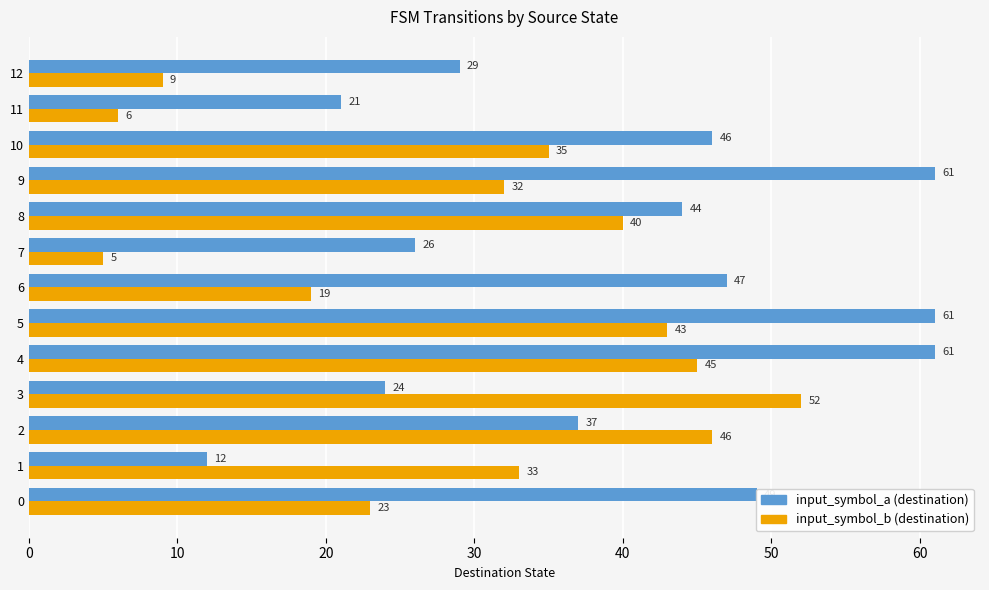

What value does the input_symbol_a (destination) series have at 1, to the nearest 10?

10